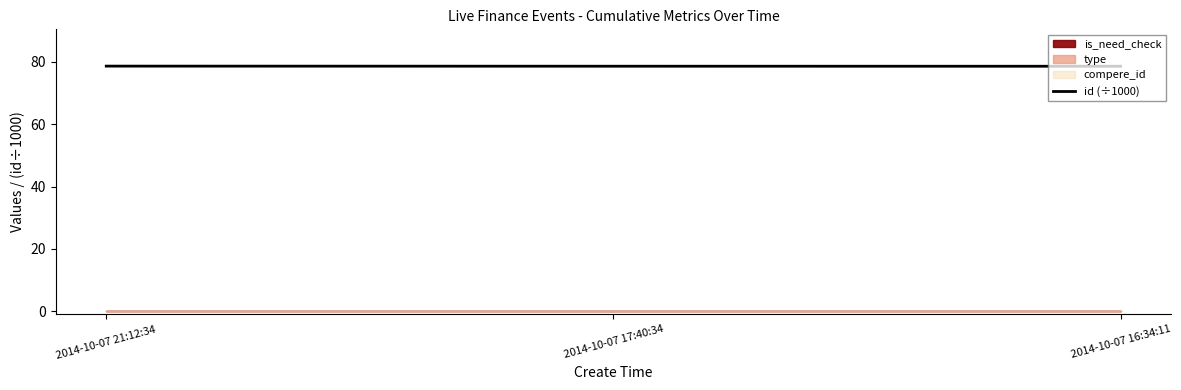

What position from the left is 2014-10-07 21:12:34?

1